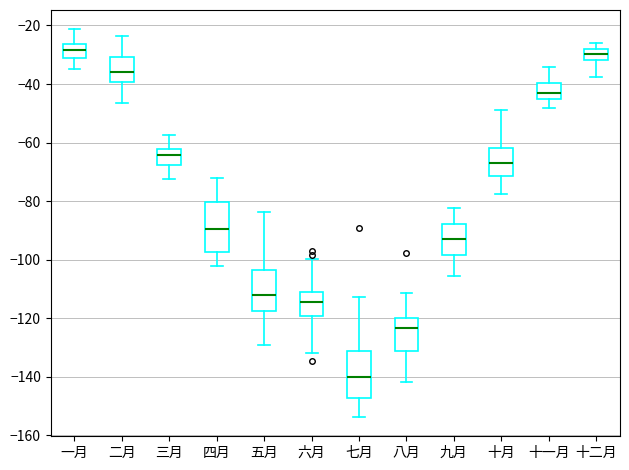

Where does the upper whisker of the box for 七月 end on the y-axis? The values are not printed on the chart, so give them approximately, as read against the axis.

-112